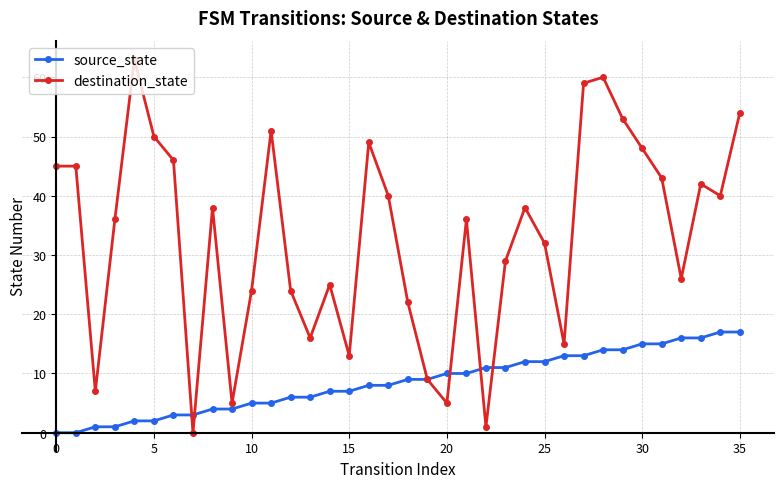

What is the maximum value for source_state?

17